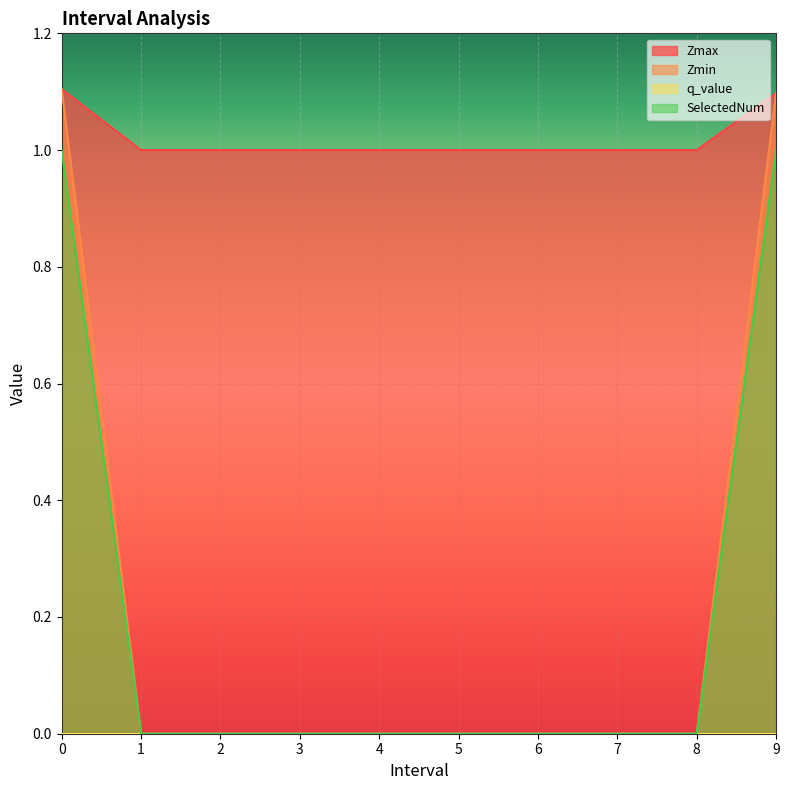

Which series has the largest range (max minus min)?

Zmin